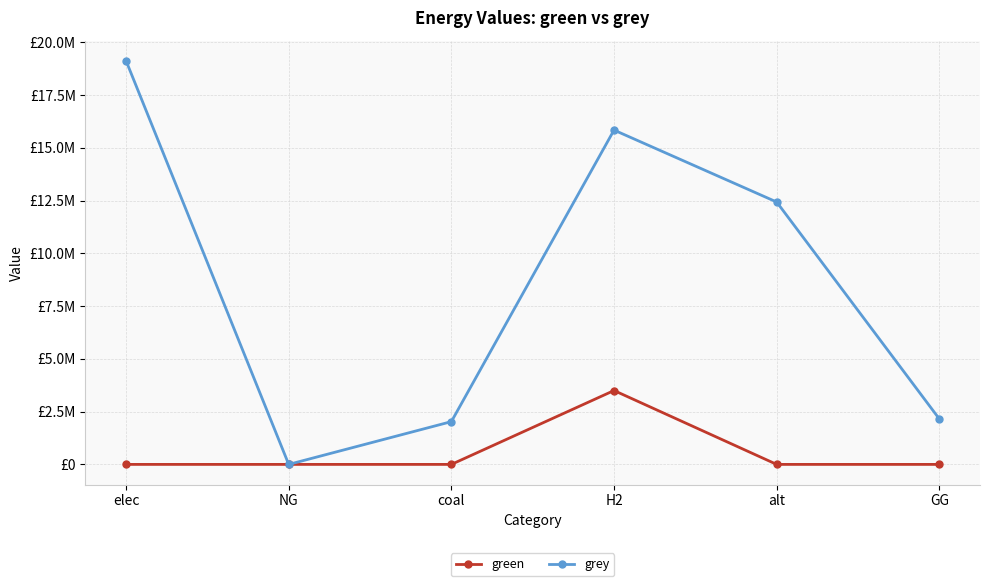

Rank the categories by green value from lowest to highest.

elec, NG, coal, alt, GG, H2